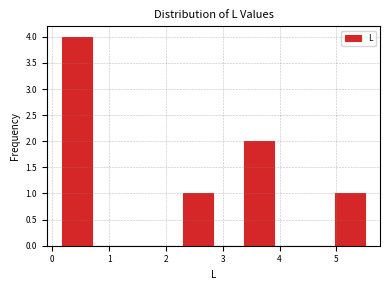

Reading left to right, transcribe this chart: for each bar, give the range it covers on the x-axis and its height. Neither the bar edges nor the heights are printed on the chart, so give them approximately, as read against the axes.

0.2 to 0.7: 4
0.7 to 1.2: 0
1.2 to 1.8: 0
1.8 to 2.3: 0
2.3 to 2.8: 1
2.8 to 3.4: 0
3.4 to 3.9: 2
3.9 to 4.4: 0
4.4 to 5.0: 0
5.0 to 5.5: 1